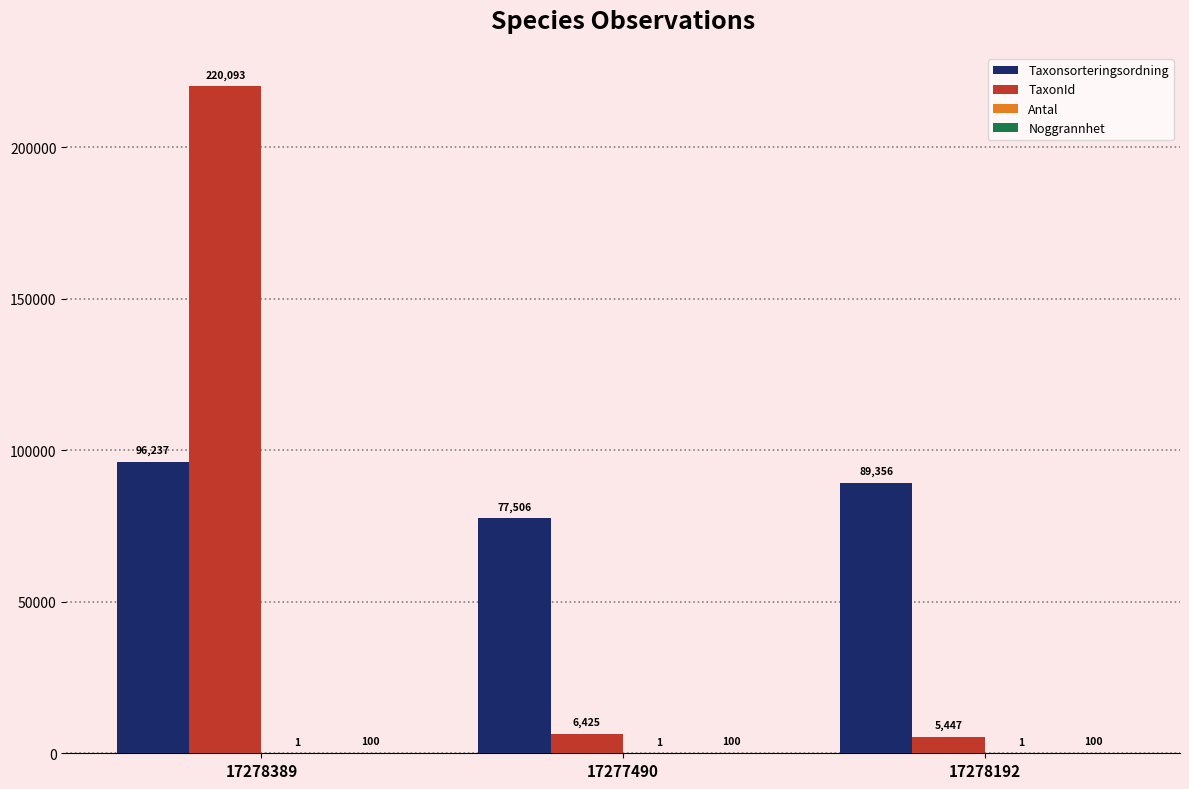

The value of TaxonId at 17278389 is 48496. True or false?

False